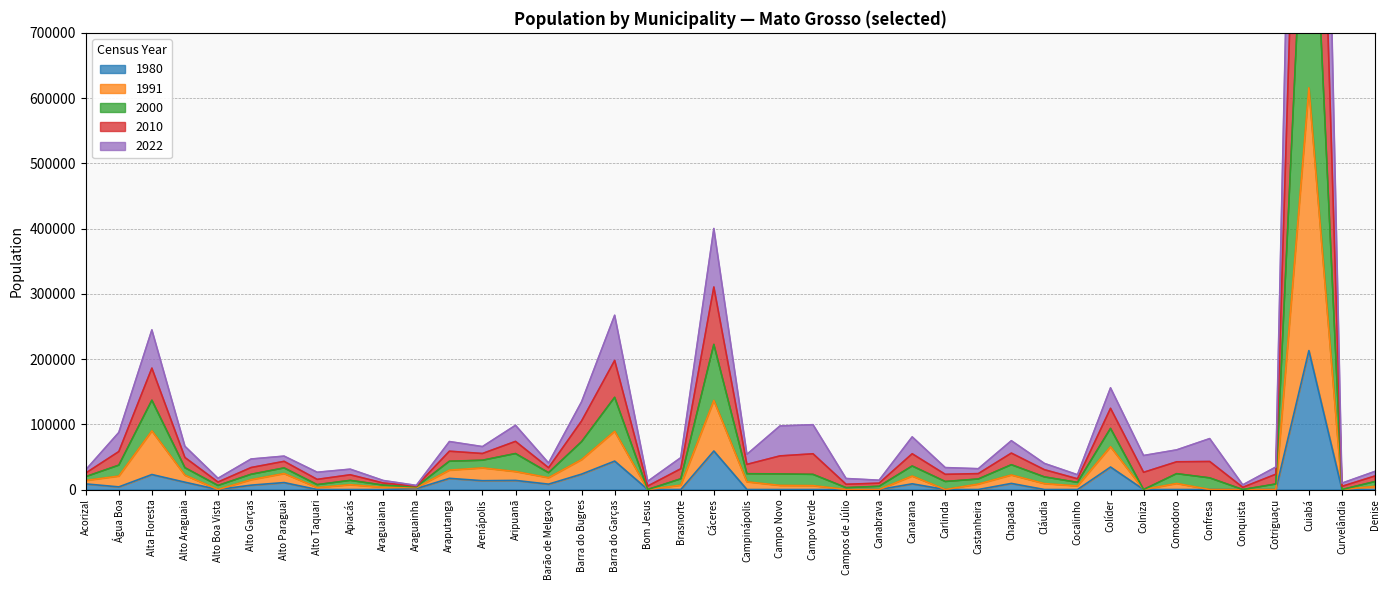

Which series has the widest spread of values?

2010